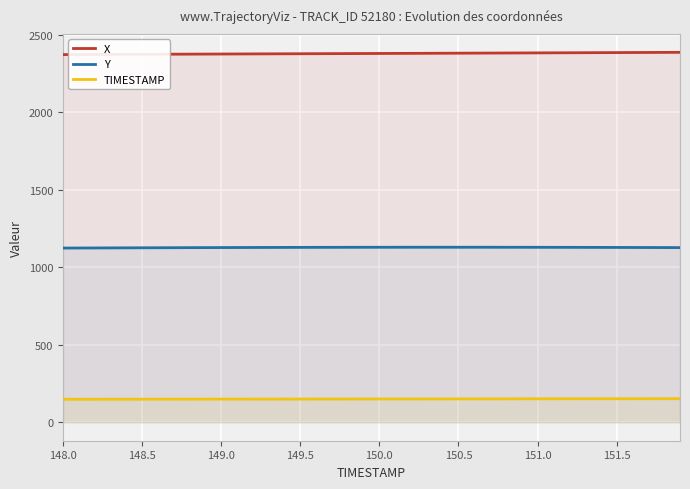

True or false: X and TIMESTAMP intersect in this chart.

False